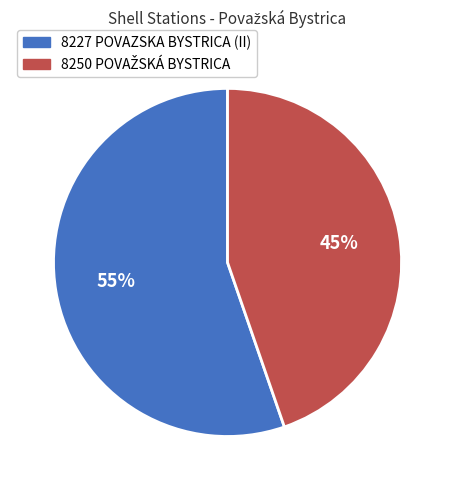

Is it true that 8227 POVAZSKA BYSTRICA (II) is 69% of the pie?

False